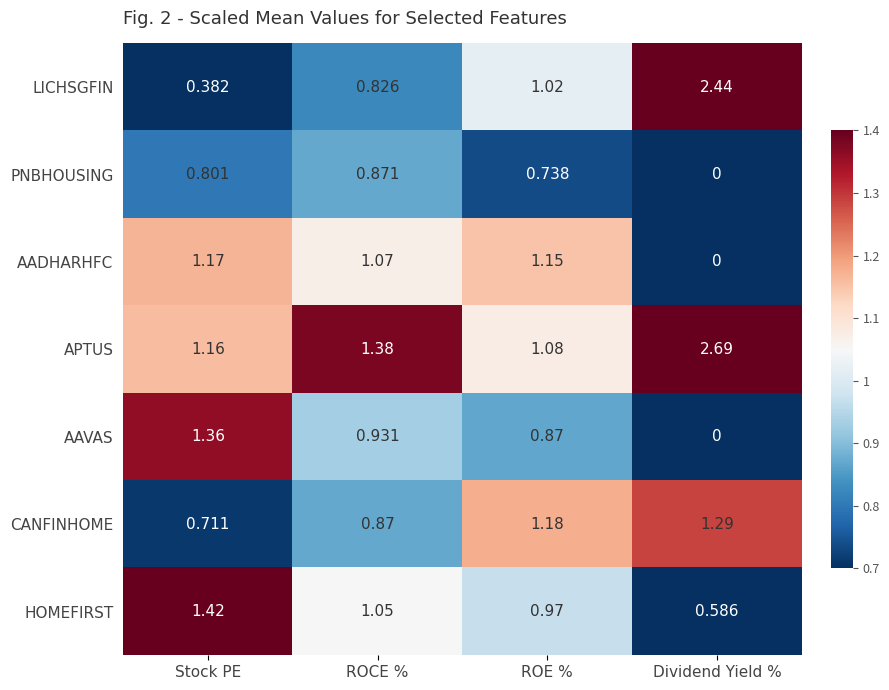

Which series changed the most between ROCE % and ROE %?

CANFINHOME